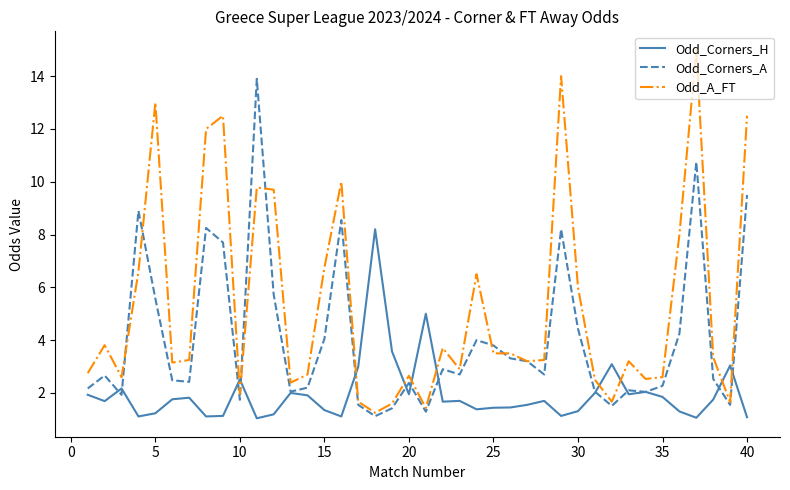

True or false: Odd_Corners_H and Odd_Corners_A intersect in this chart.

True